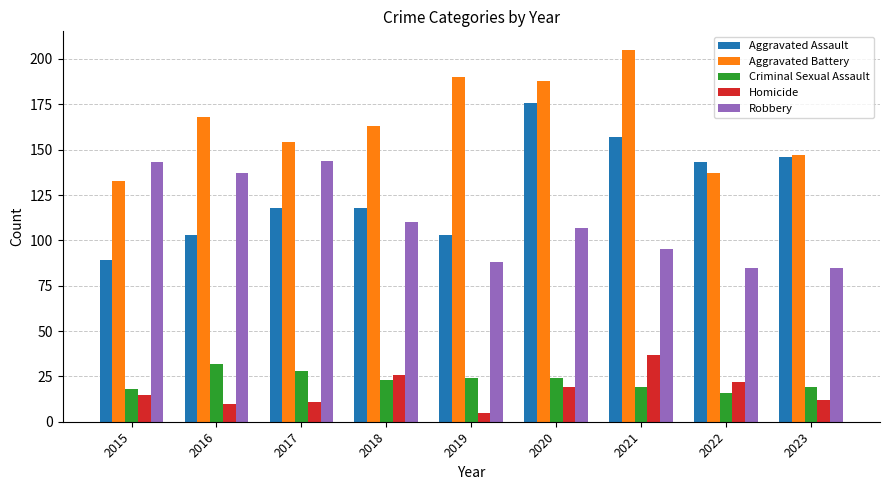

Reading right to left, list all the values displayed in this chart.

Aggravated Assault: 146	143	157	176	103	118	118	103	89
Aggravated Battery: 147	137	205	188	190	163	154	168	133
Criminal Sexual Assault: 19	16	19	24	24	23	28	32	18
Homicide: 12	22	37	19	5	26	11	10	15
Robbery: 85	85	95	107	88	110	144	137	143